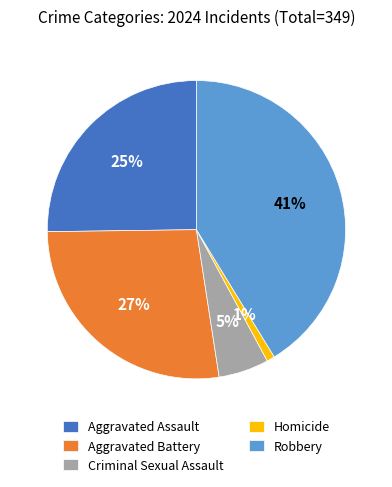

Is Aggravated Assault the majority of the pie?

No